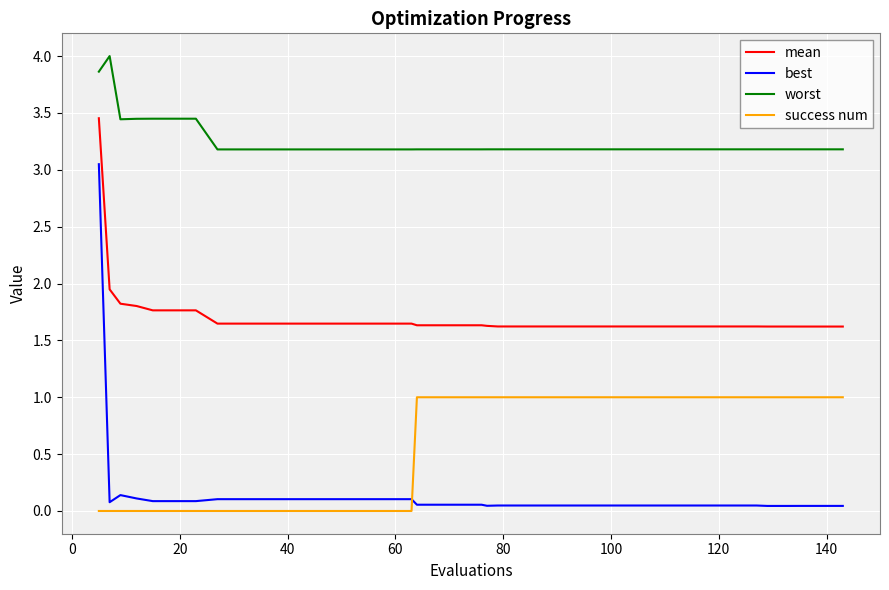

Which series has the largest total across all categories?

worst